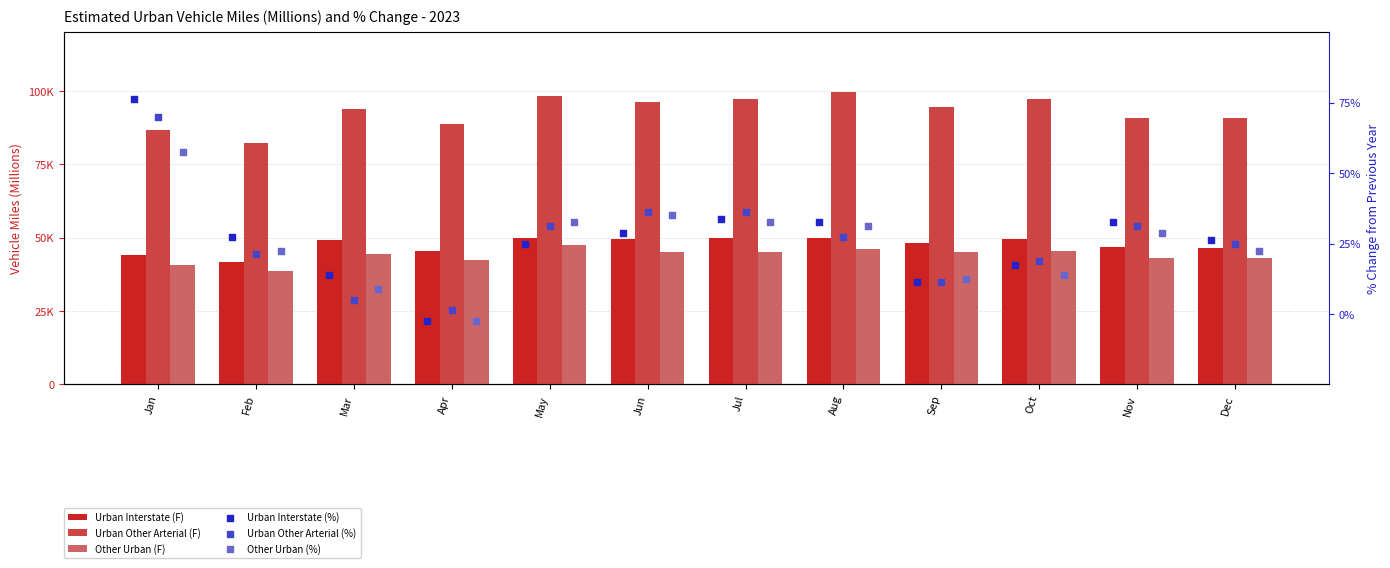

Which series contains the lowest Y value?

Urban Interstate (%)